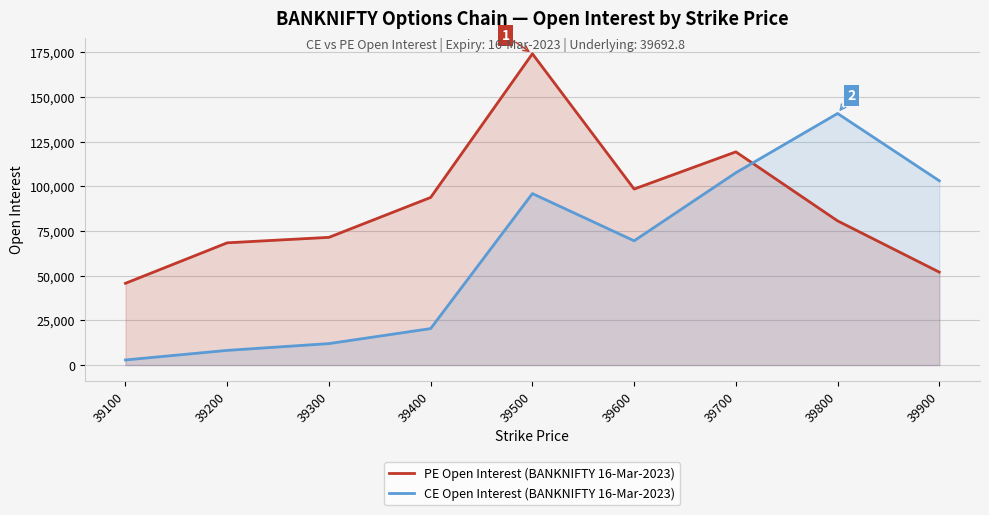

Read the PE Open Interest (BANKNIFTY 16-Mar-2023) value at 39200, to the nearest 50.

68400